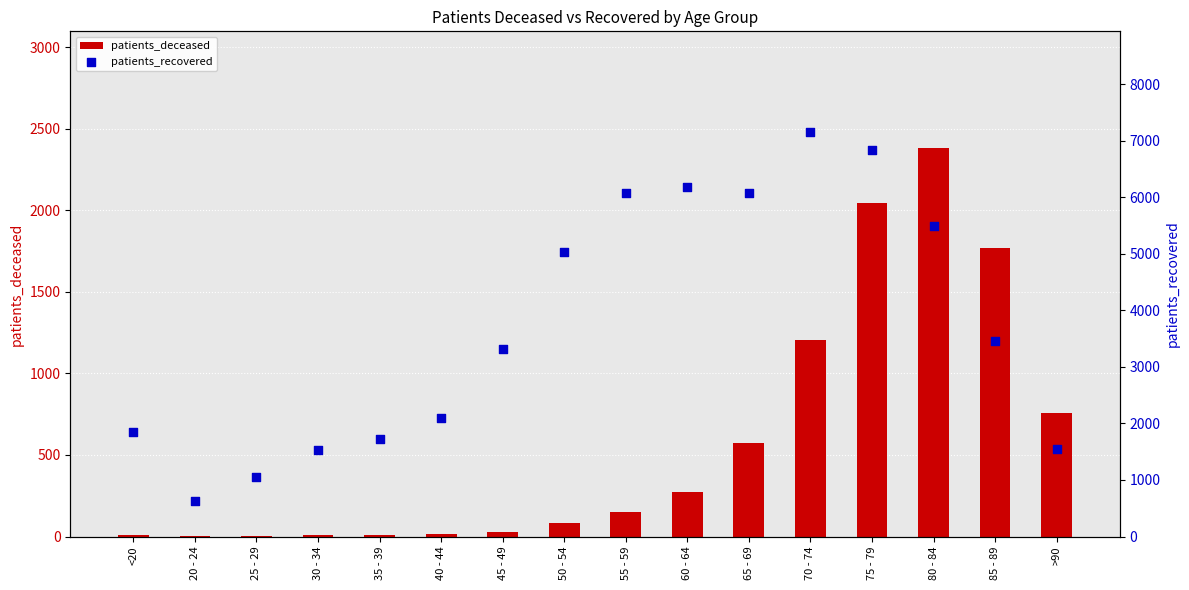

Which series contains the highest Y value?

patients_recovered